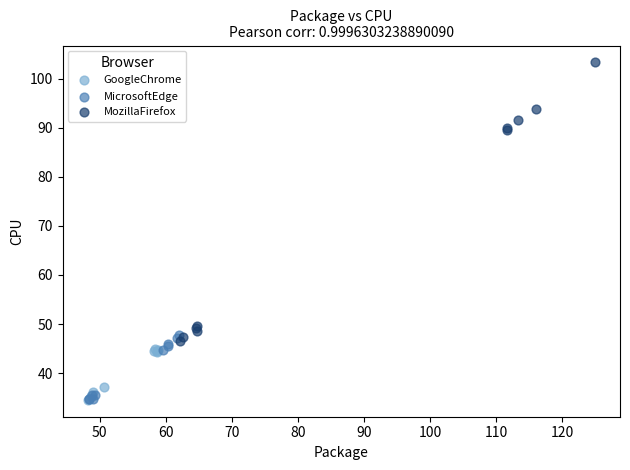

Which series reaches the maximum Y coordinate?

MozillaFirefox